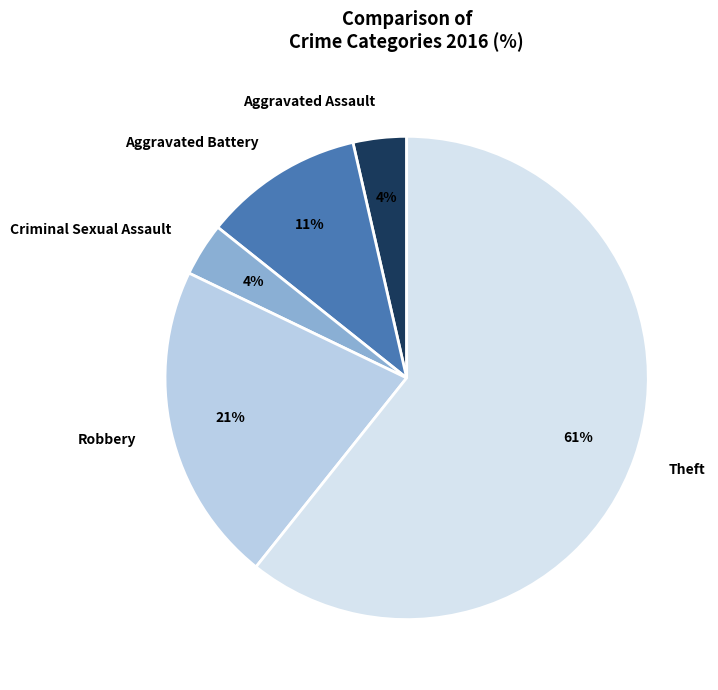

The Theft slice represents 61% of the pie. True or false?

True